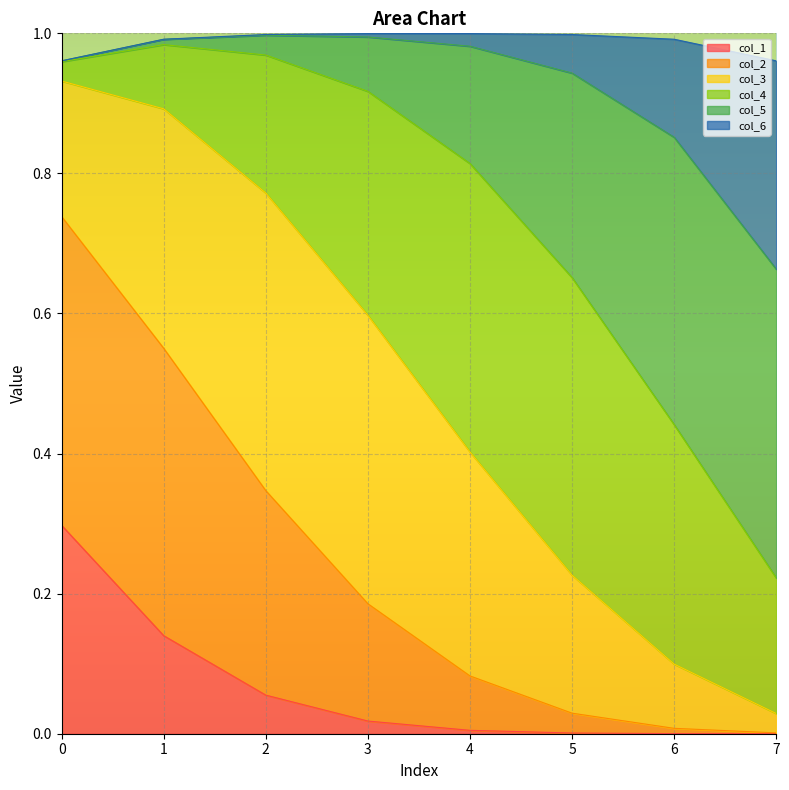

Does the chart display data point markers on the line(s)?

No